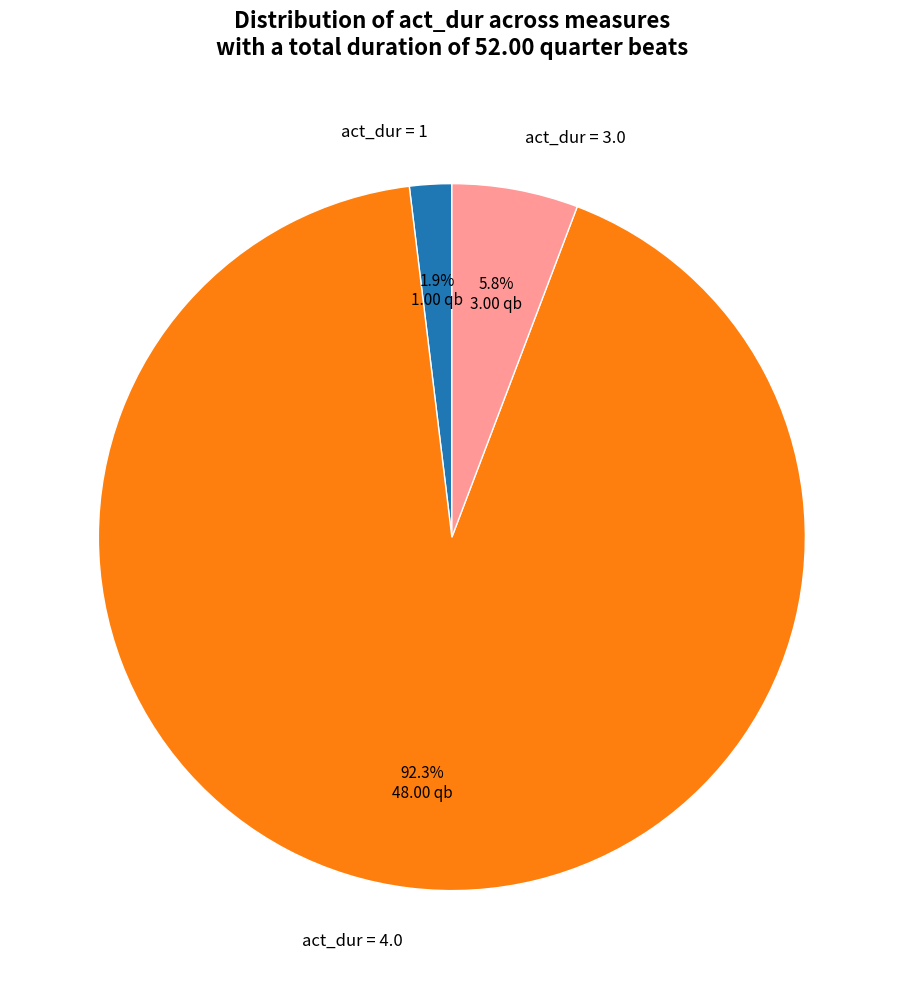

Is the sum of act_dur = 3.0 and act_dur = 1 greater than half?

No